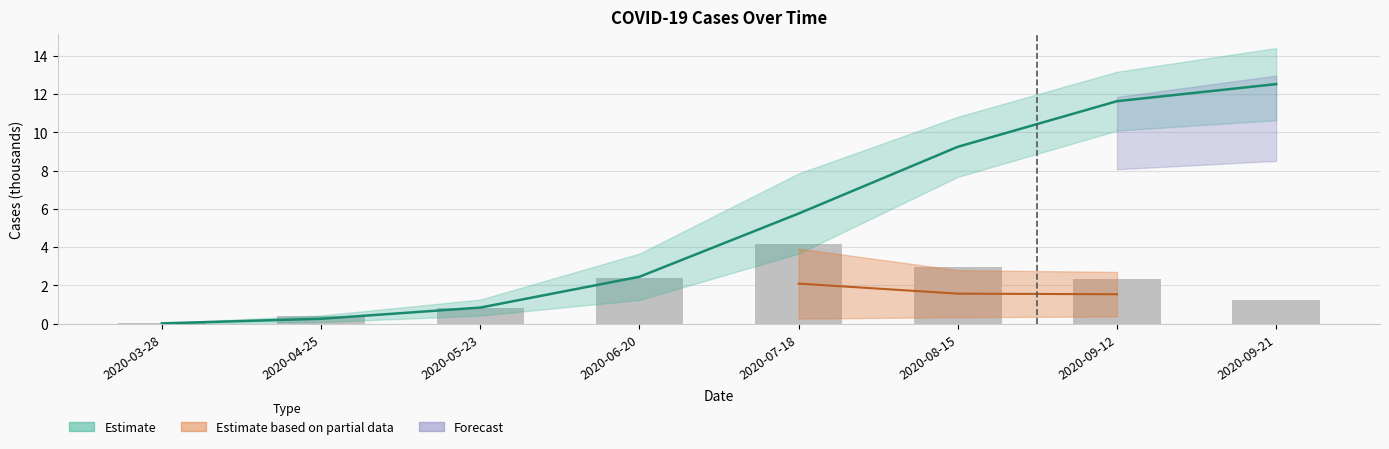

What position from the left is 2020-09-21?

8